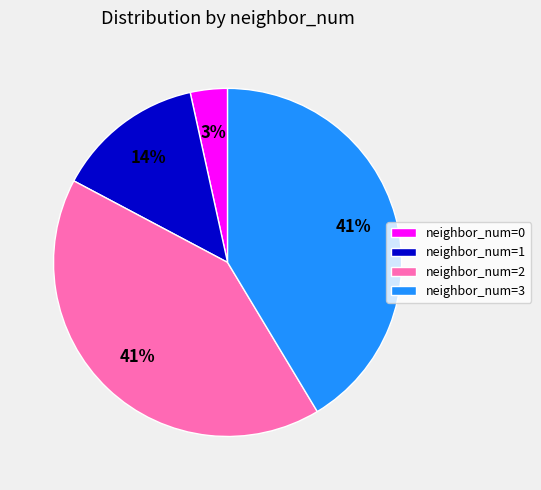

To the nearest percent, what is the difference between the neighbor_num=3 and neighbor_num=0 slice percentages?

38%